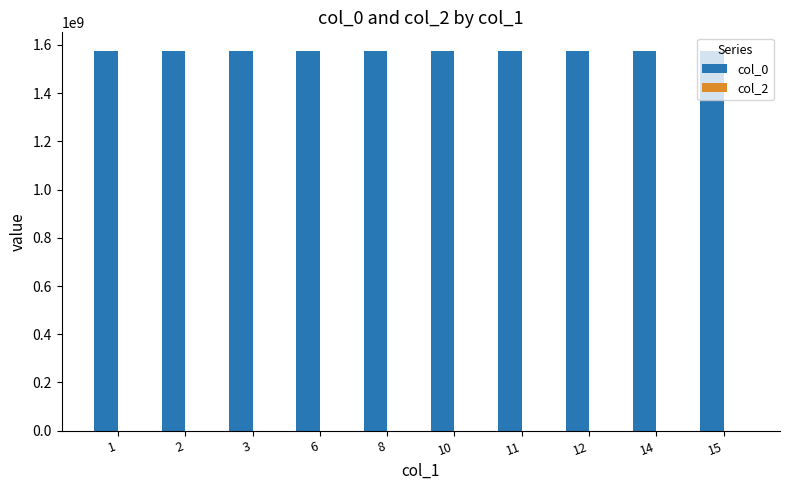

Approximately how many times larger is the value at 3 compared to 14?

1.0